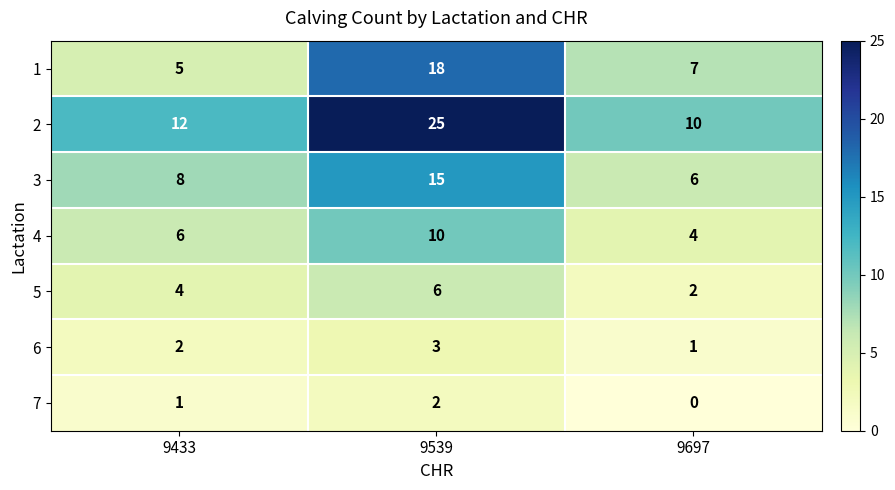

What is the difference between the highest and lowest values at 9697?

10